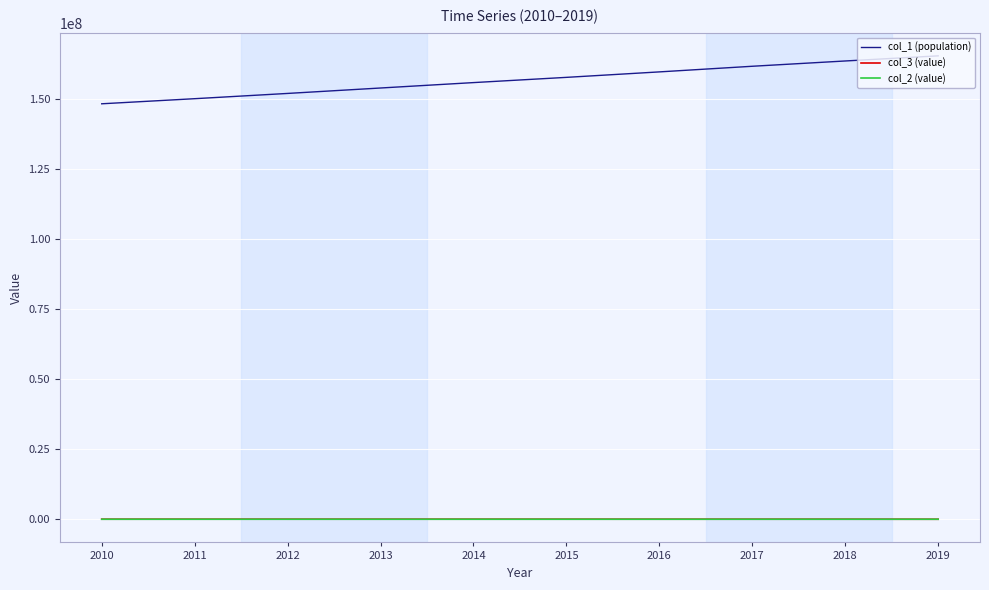

The value of col_1 (population) at 2018 is 247107333. True or false?

False